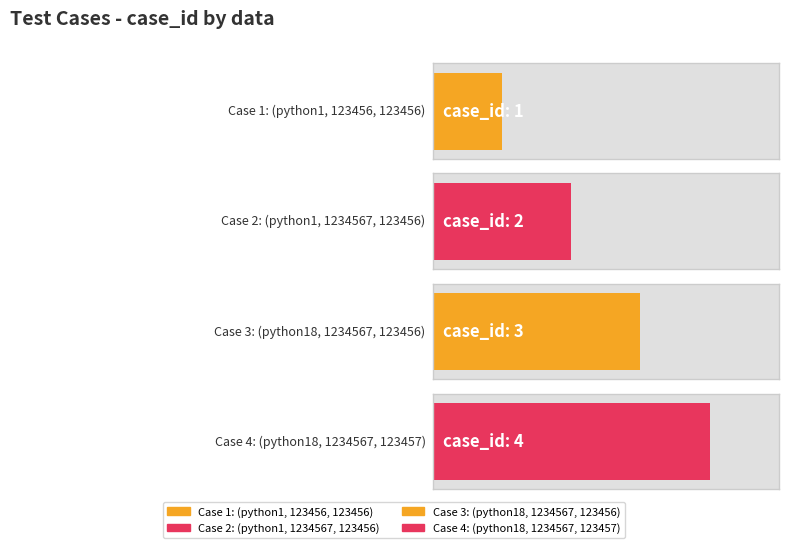

What is the average value?

2